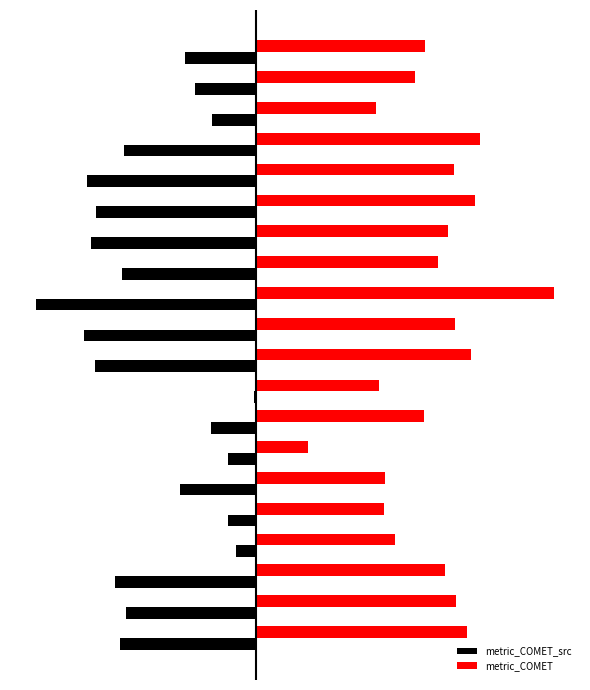

Which series has the widest spread of values?

metric_COMET